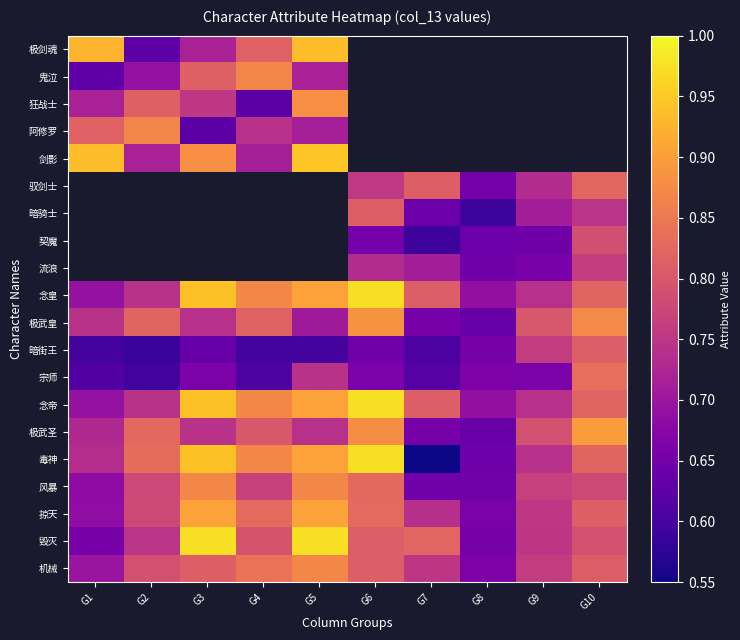

At how many categories does at least one series exceed 0?

10